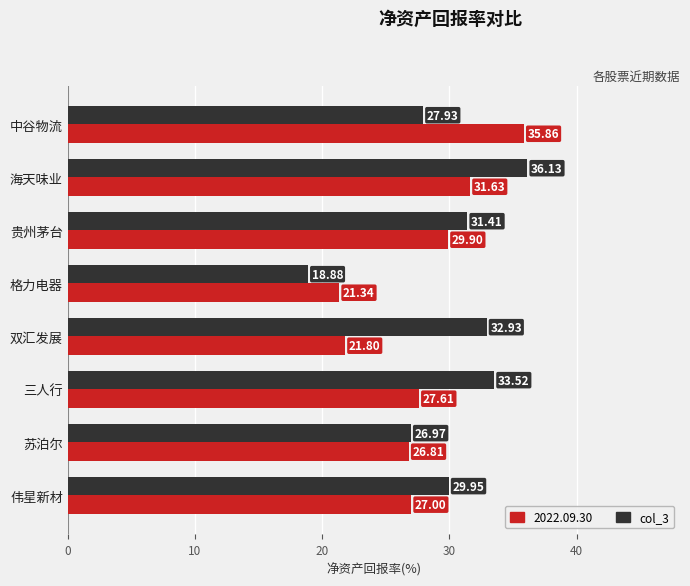

At 海天味业, list the series in order from smallest to largest.

2022.09.30, col_3